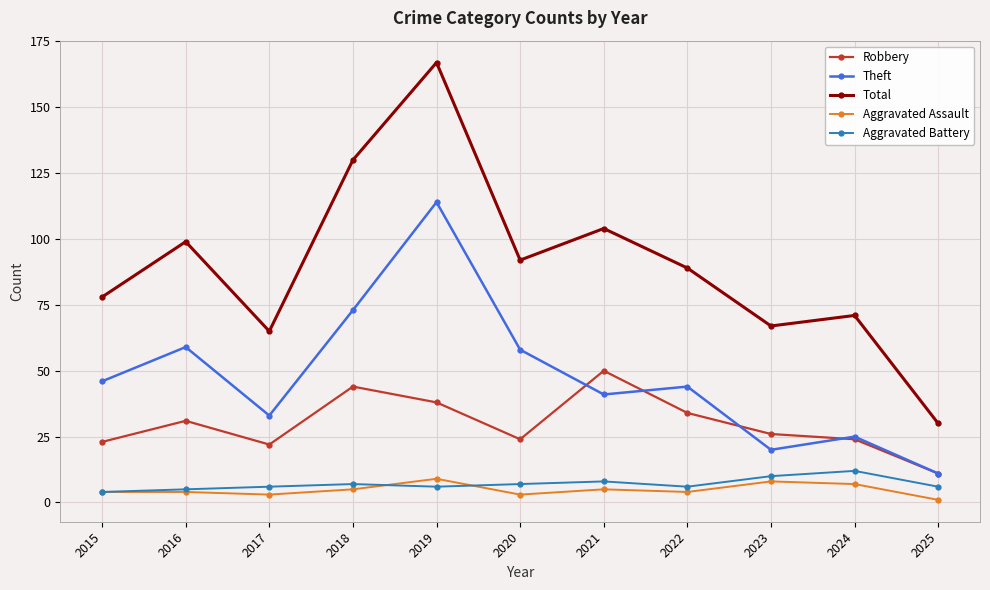

List the series in order of their peak value, highest first.

Total, Theft, Robbery, Aggravated Battery, Aggravated Assault